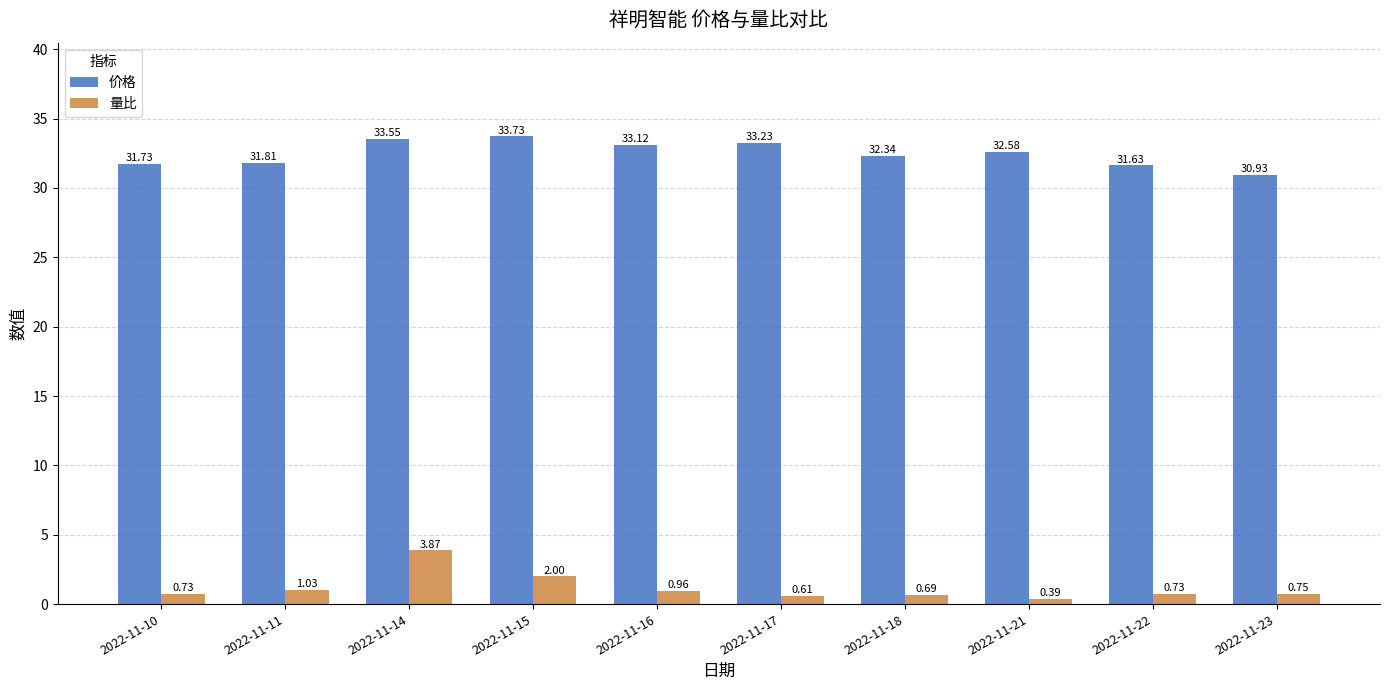

Where is 量比 nearest to the value 2?

2022-11-15